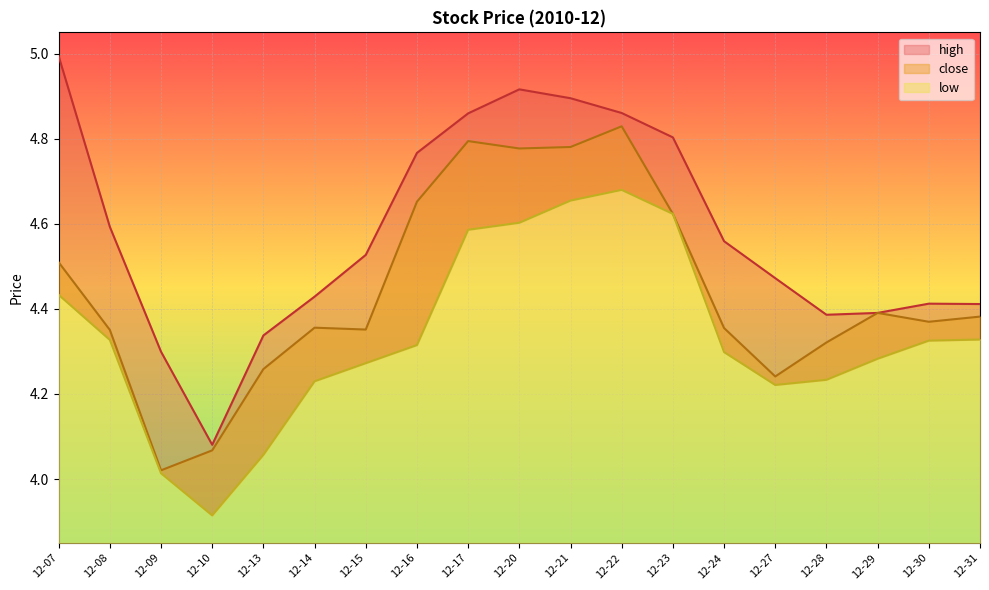

What is the total value across all series at 12-24?

13.2